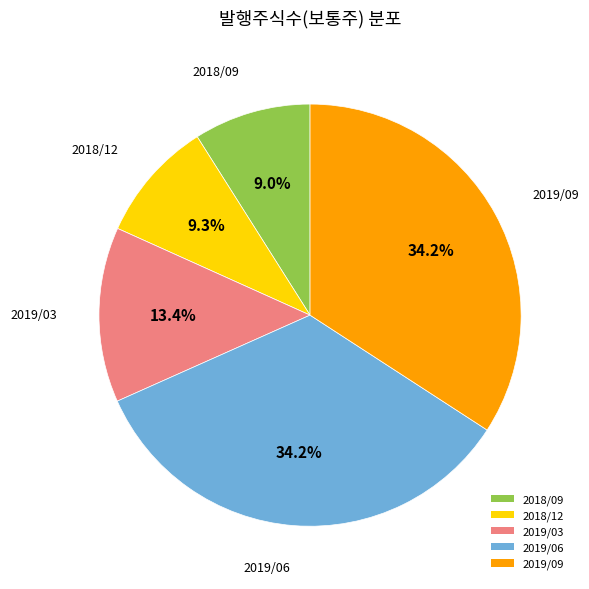

Count the number of slices in the pie.

5